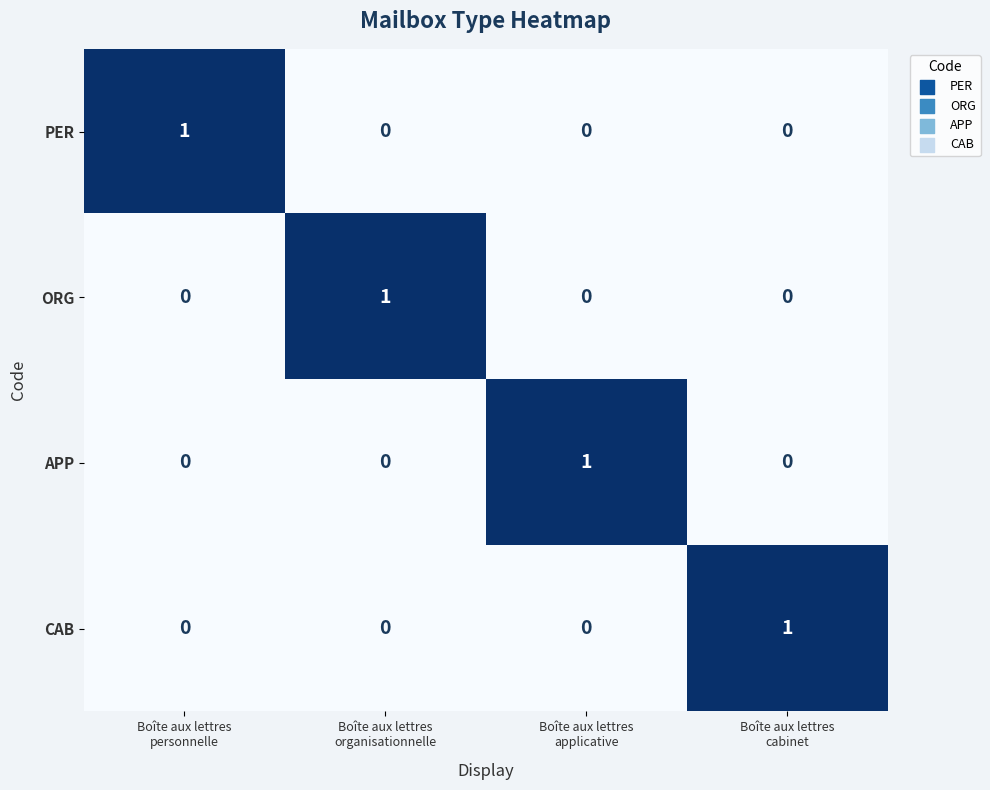

Count the PER values in the range 0 to 1.

4